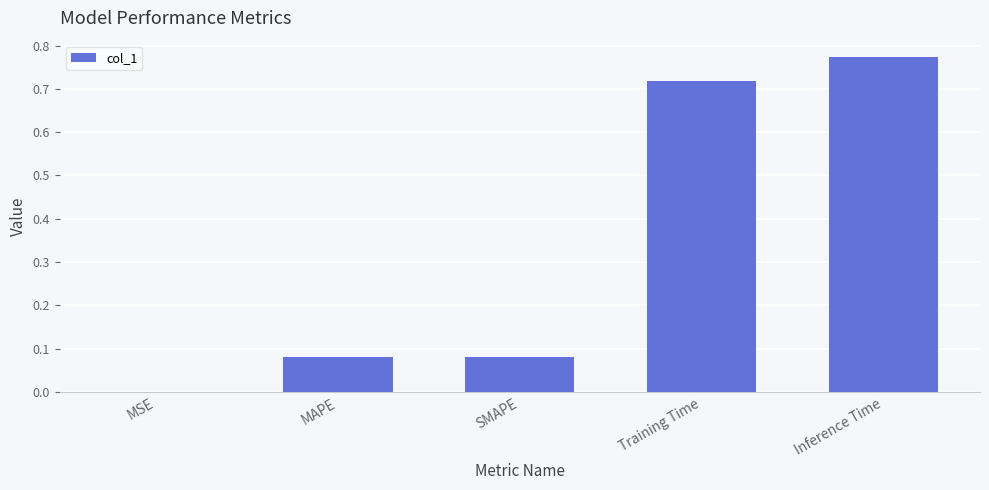

Are the bars horizontal?

No